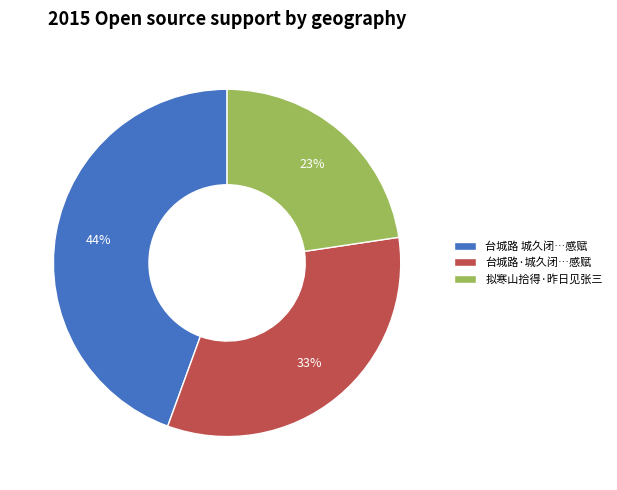

Which has a higher value, 台城路·城久闭…感赋 or 拟寒山拾得·昨日见张三?

台城路·城久闭…感赋